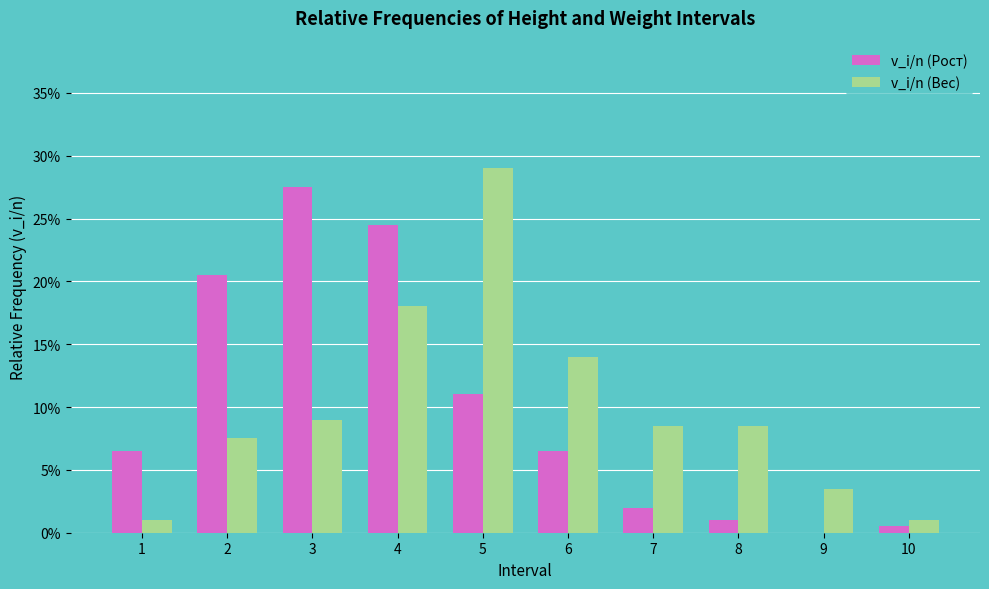

What are all the series names shown in the legend?

v_i/n (Рост), v_i/n (Вес)